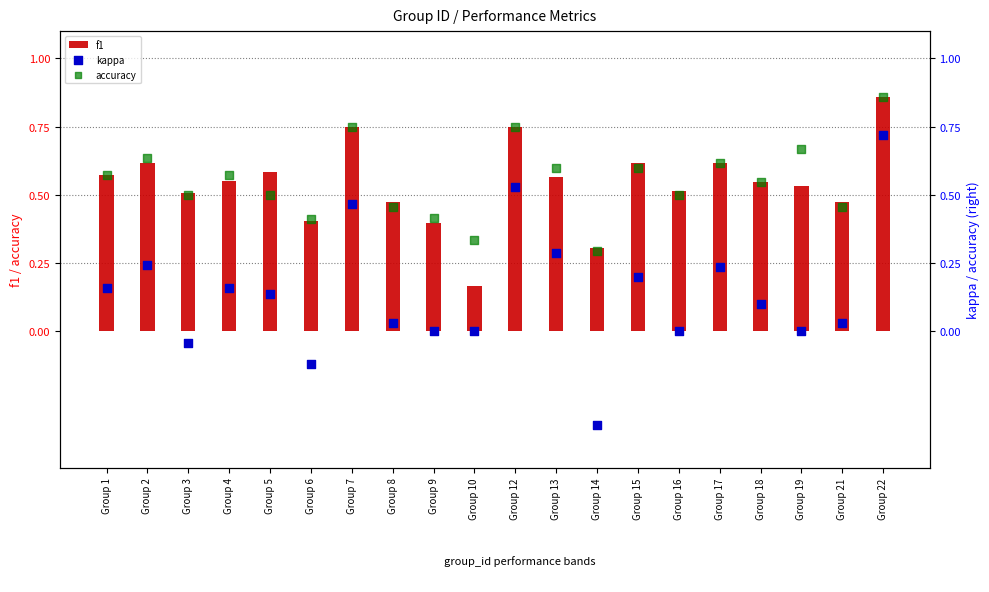

What is the total value across all series at Group 5?

1.2